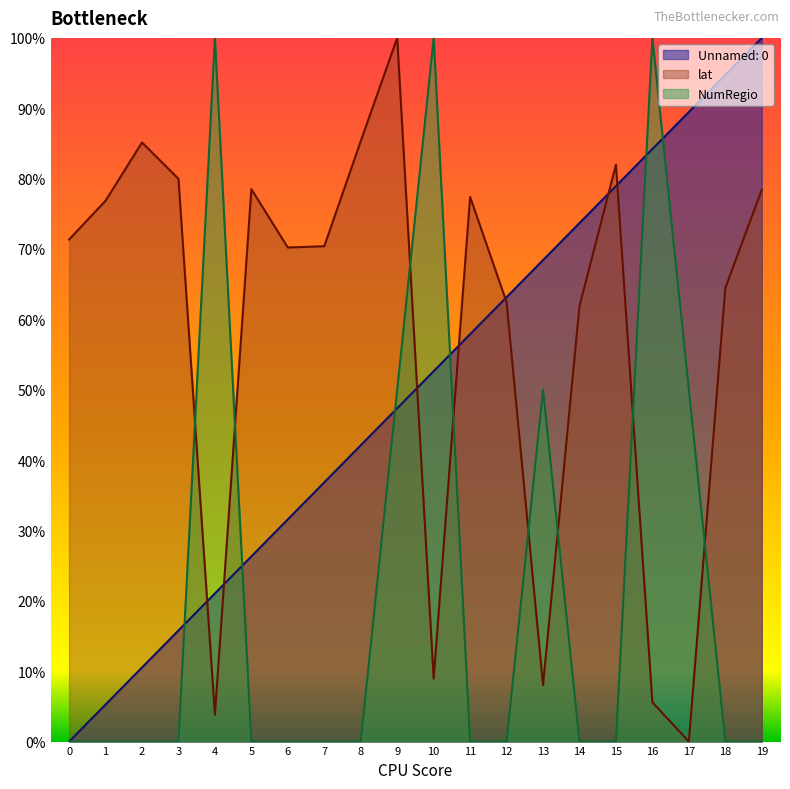

How many values in the Unnamed: 0 series exceed 52?

10